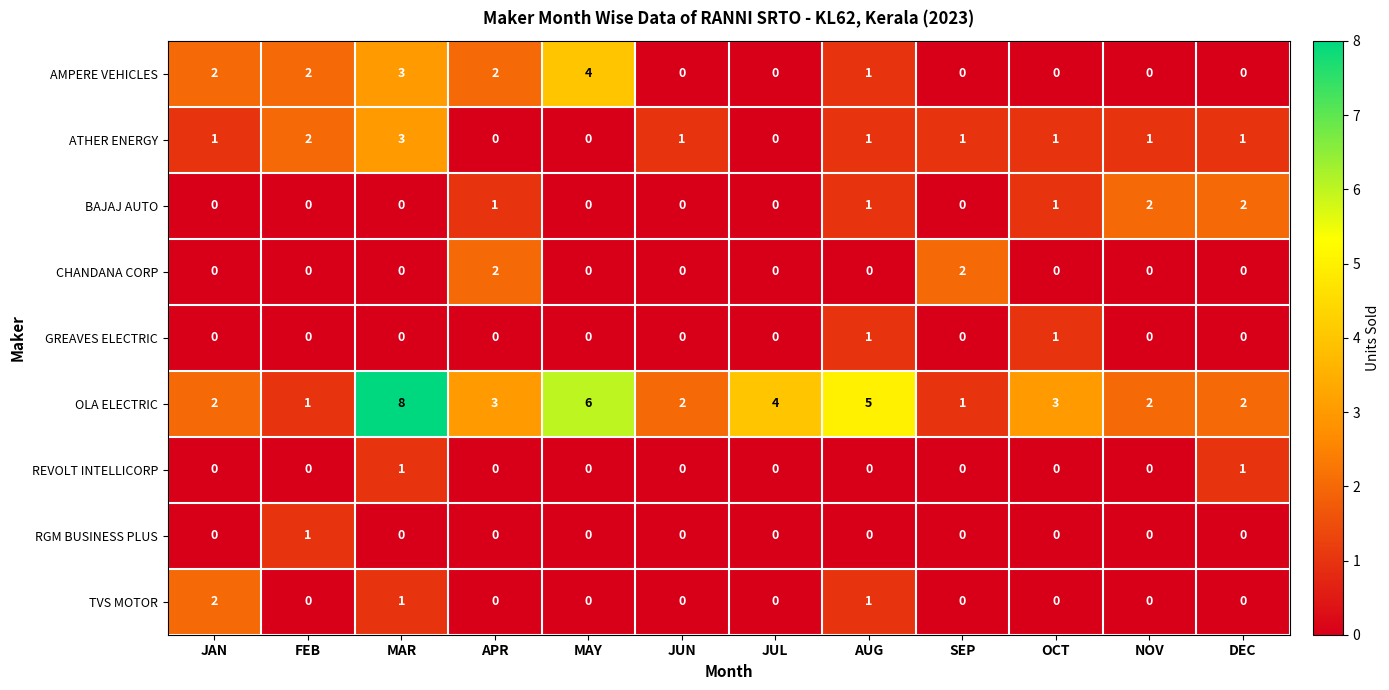

What is the total value across all series at JAN?

7